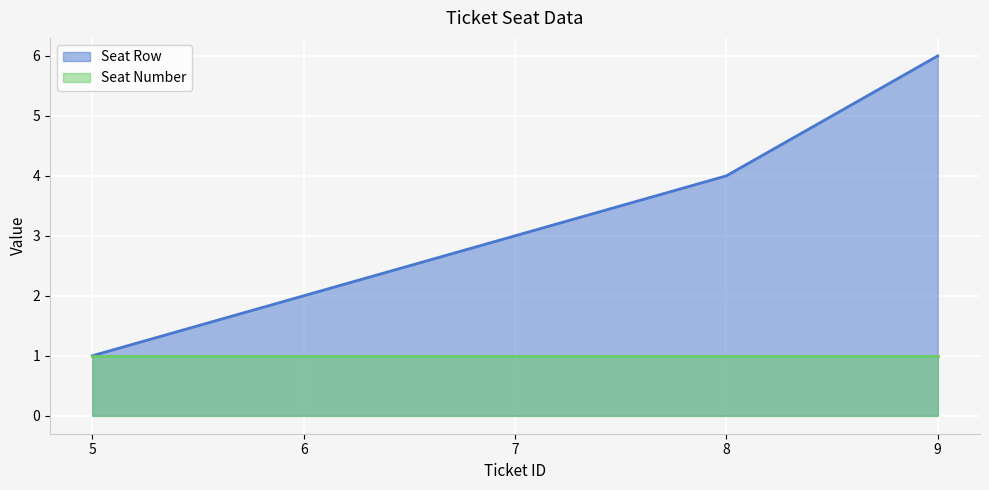

Reading left to right, extract all data points from this chart.

5=1	6=2	7=3	8=4	9=6